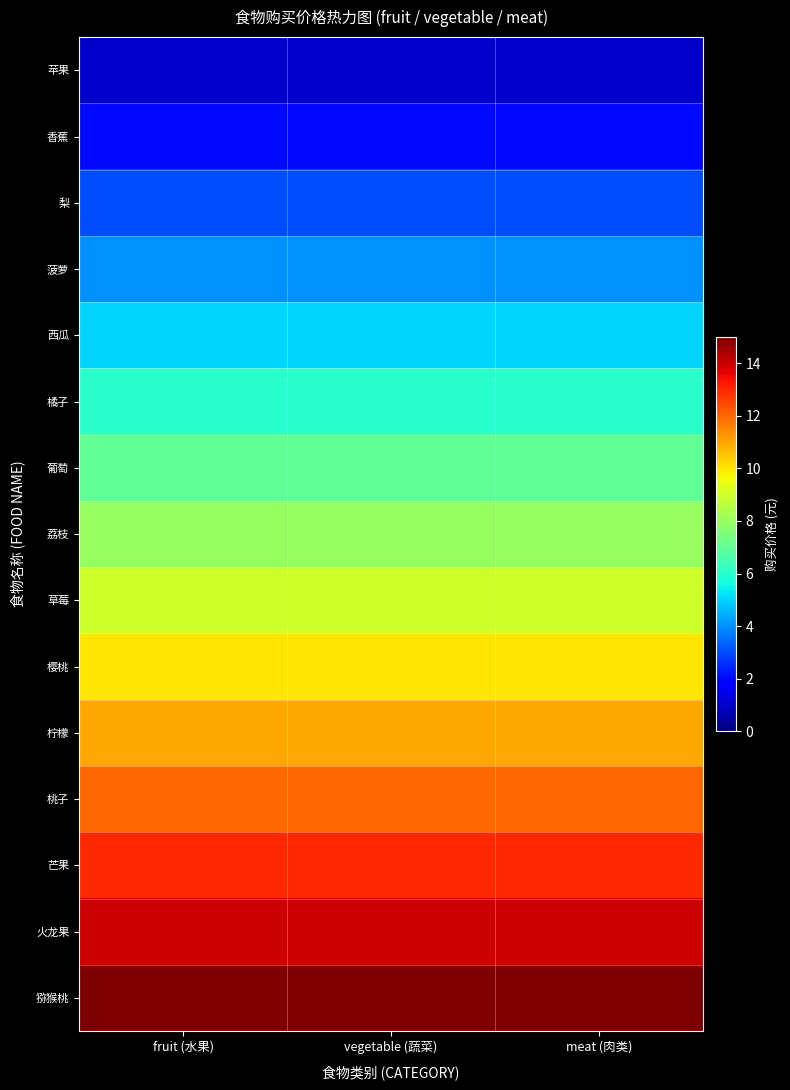

Which series has the largest total across all categories?

猕猴桃